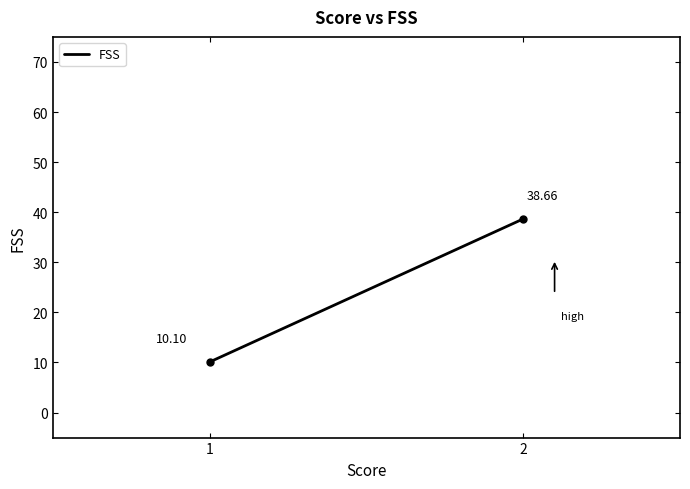

What is the greatest value displayed?

38.7